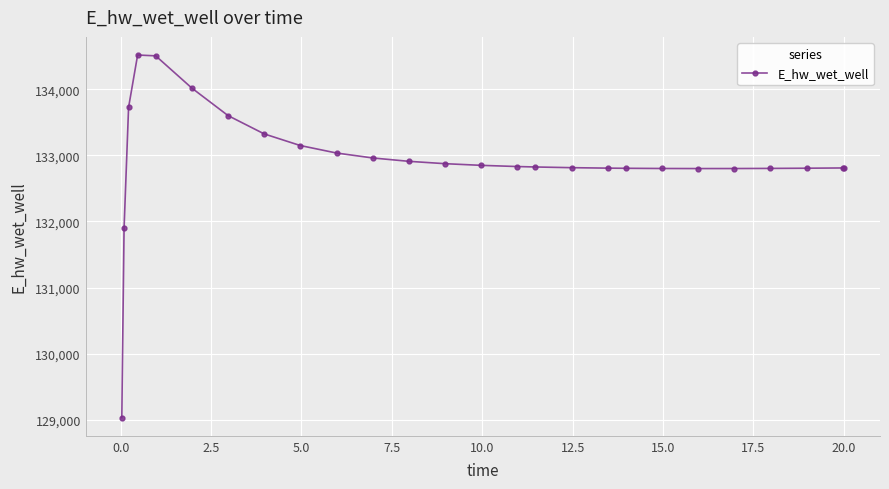

How many distinct data groups are displayed?

1